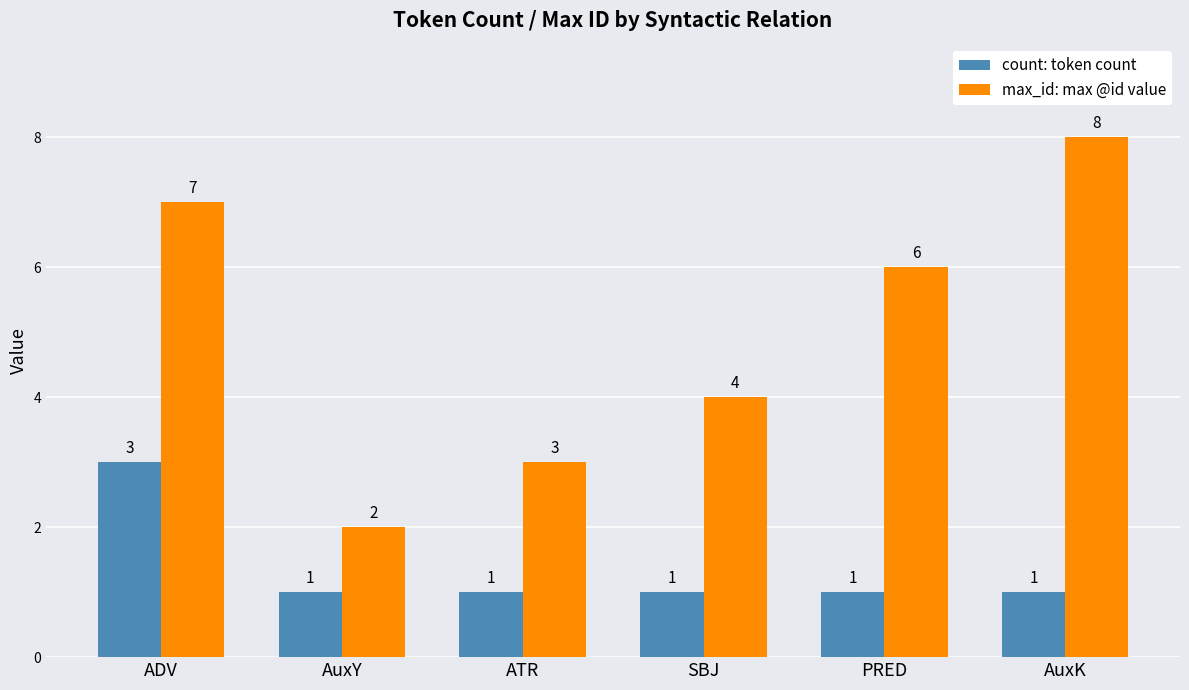

What is the sum of all count: token count values?

8